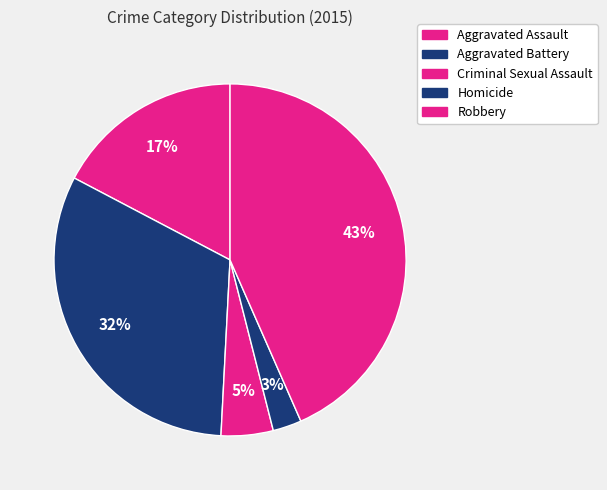

Does Aggravated Battery represent more than half of the total?

No